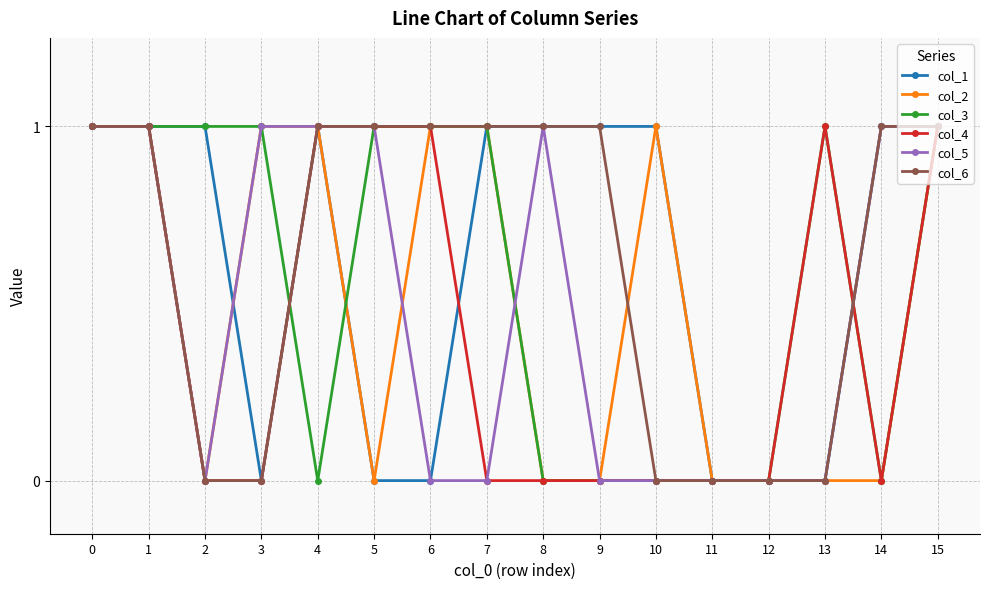

What is the total value across all series at 7?

4